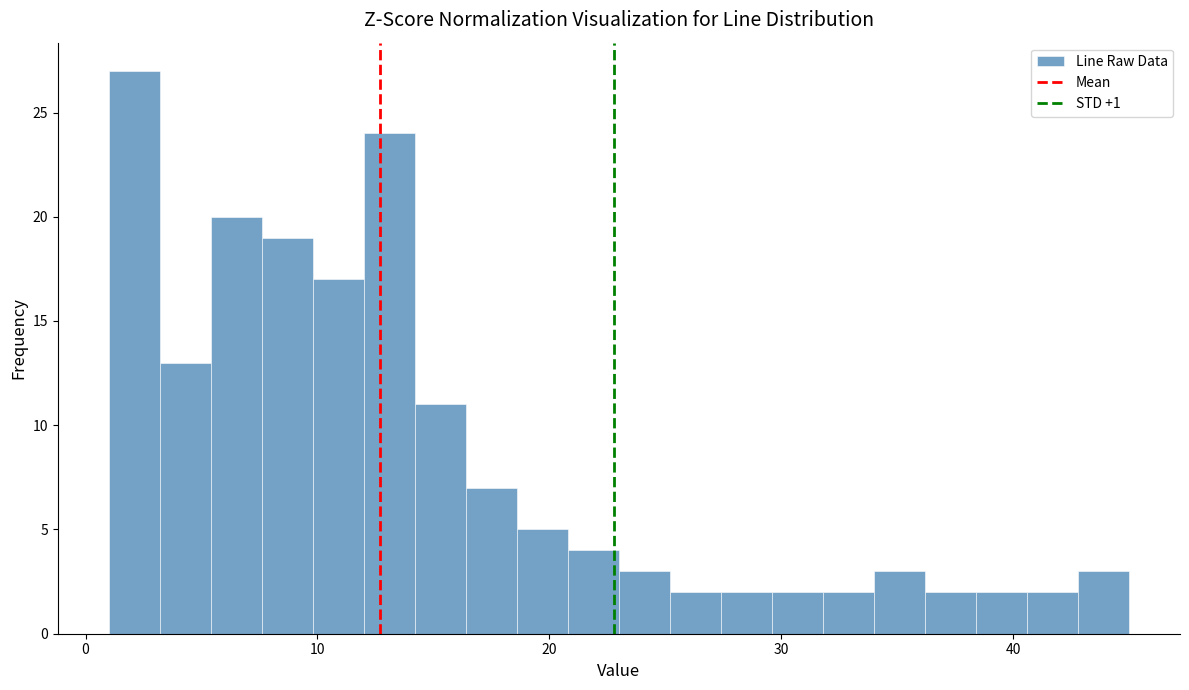

Read against the x-axis, roughly where is the centre of the tallest bar?

2